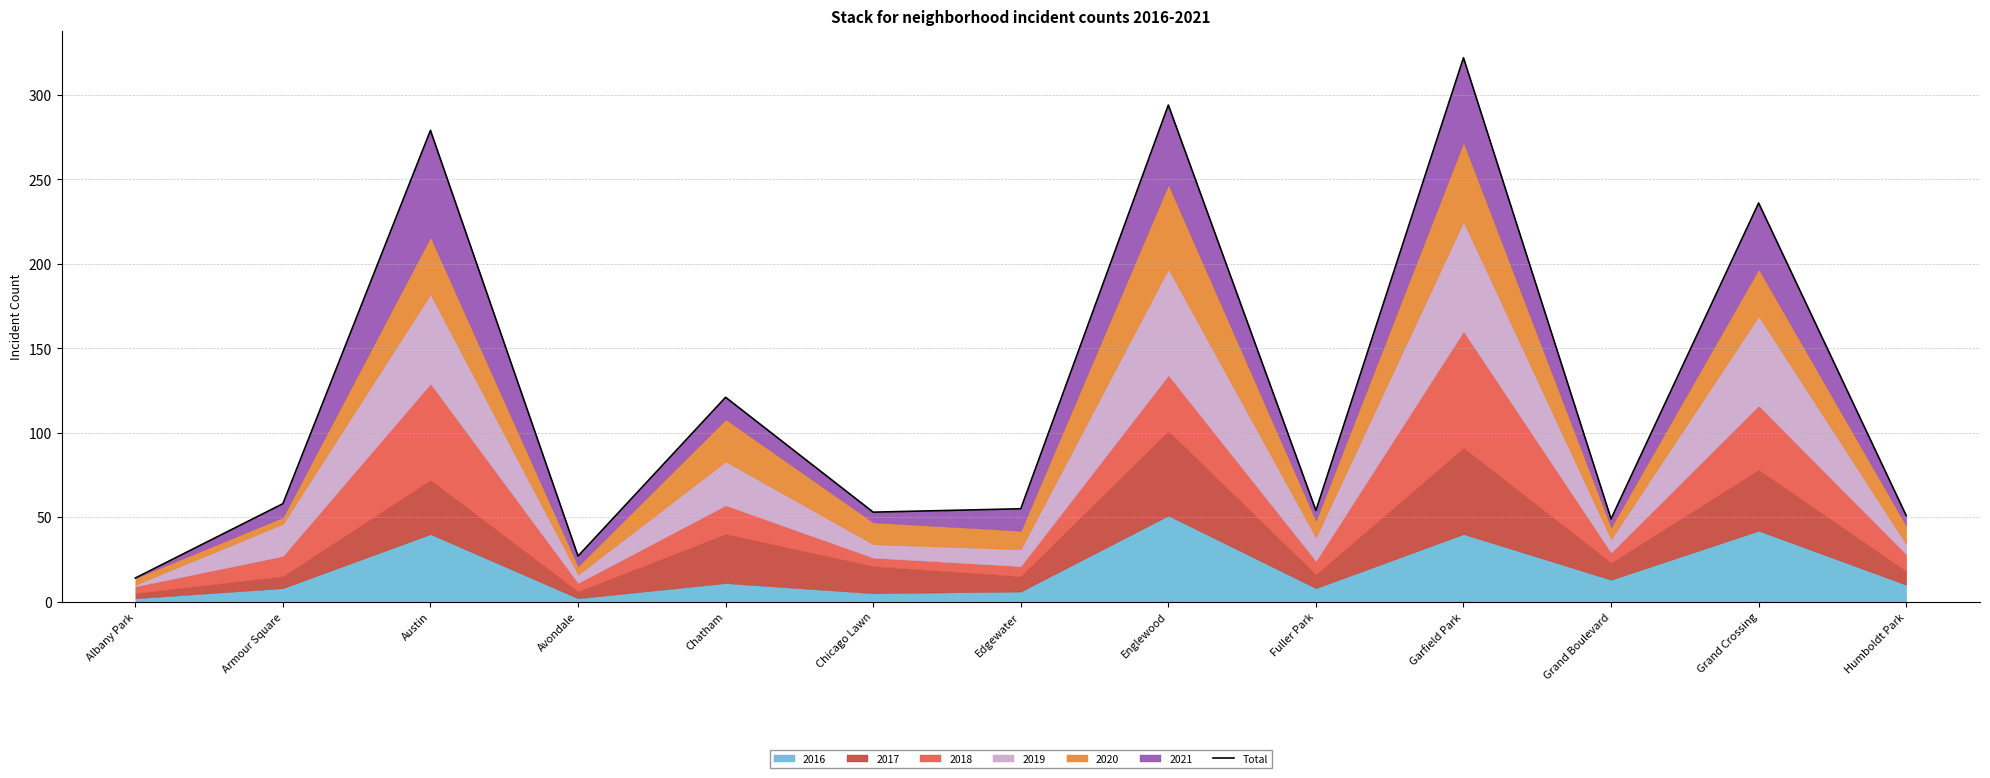

Where is the first local maximum?

Austin